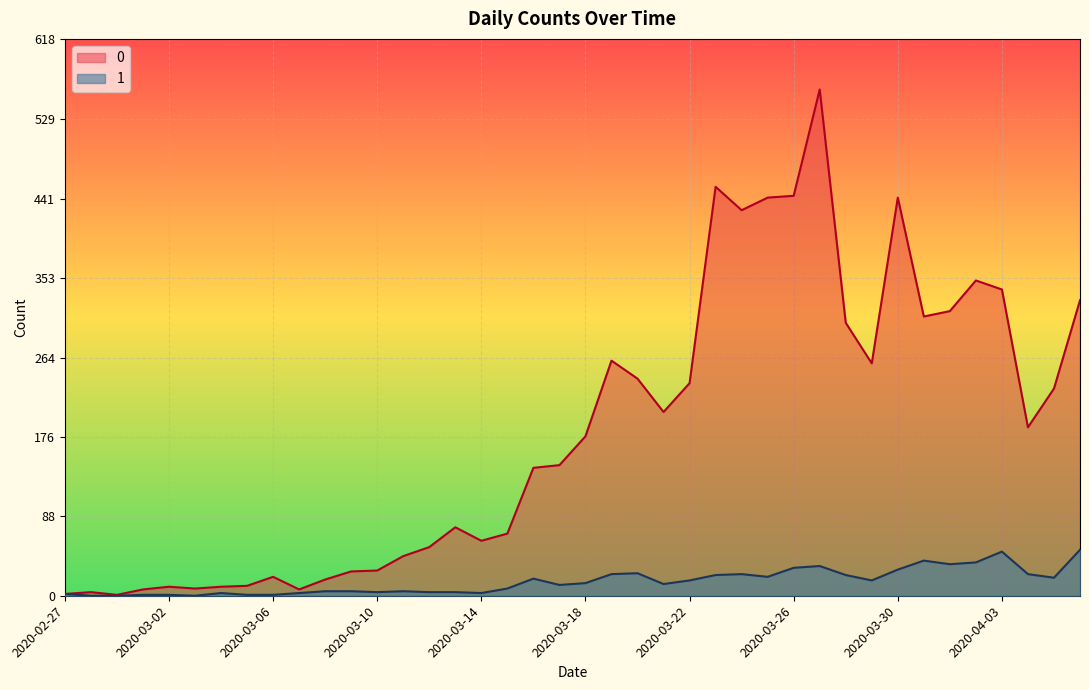

True or false: 1 has more than 2 interior local peaks.

True